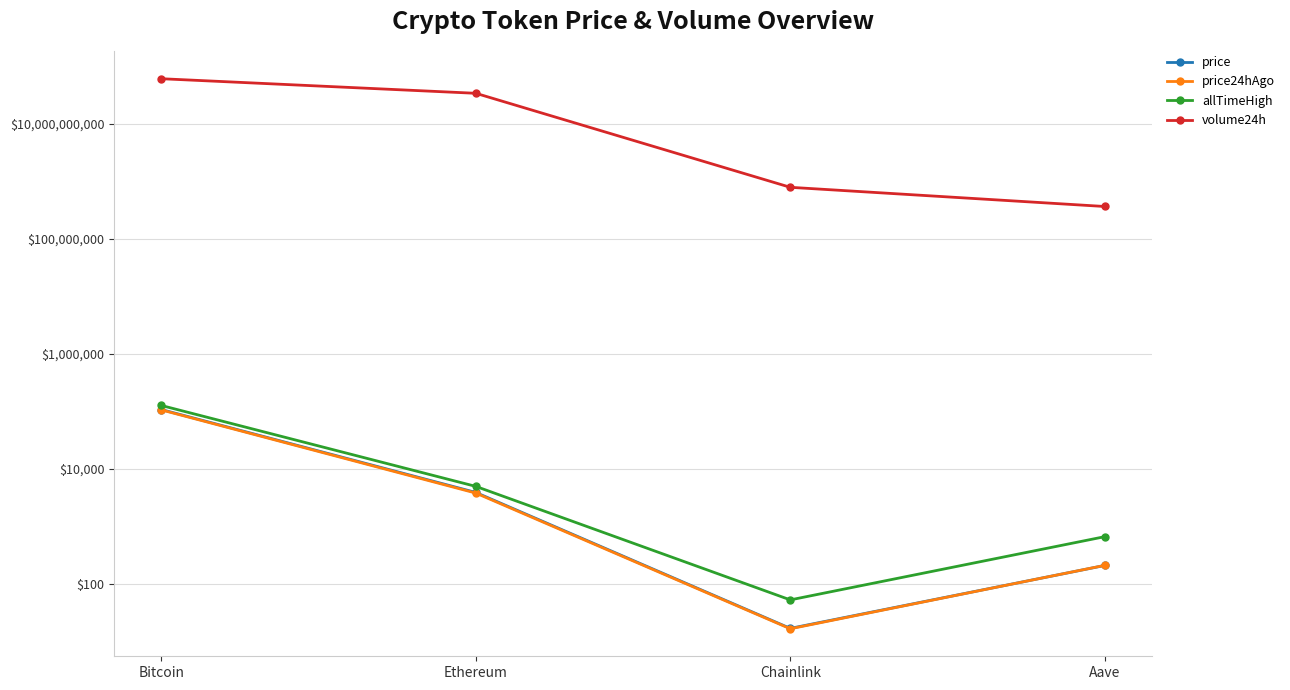

Does the chart display data point markers on the line(s)?

Yes